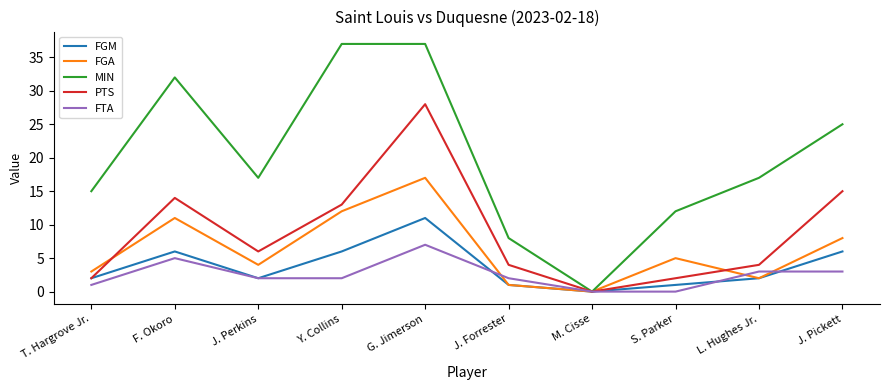

What position from the right is Y. Collins?

7